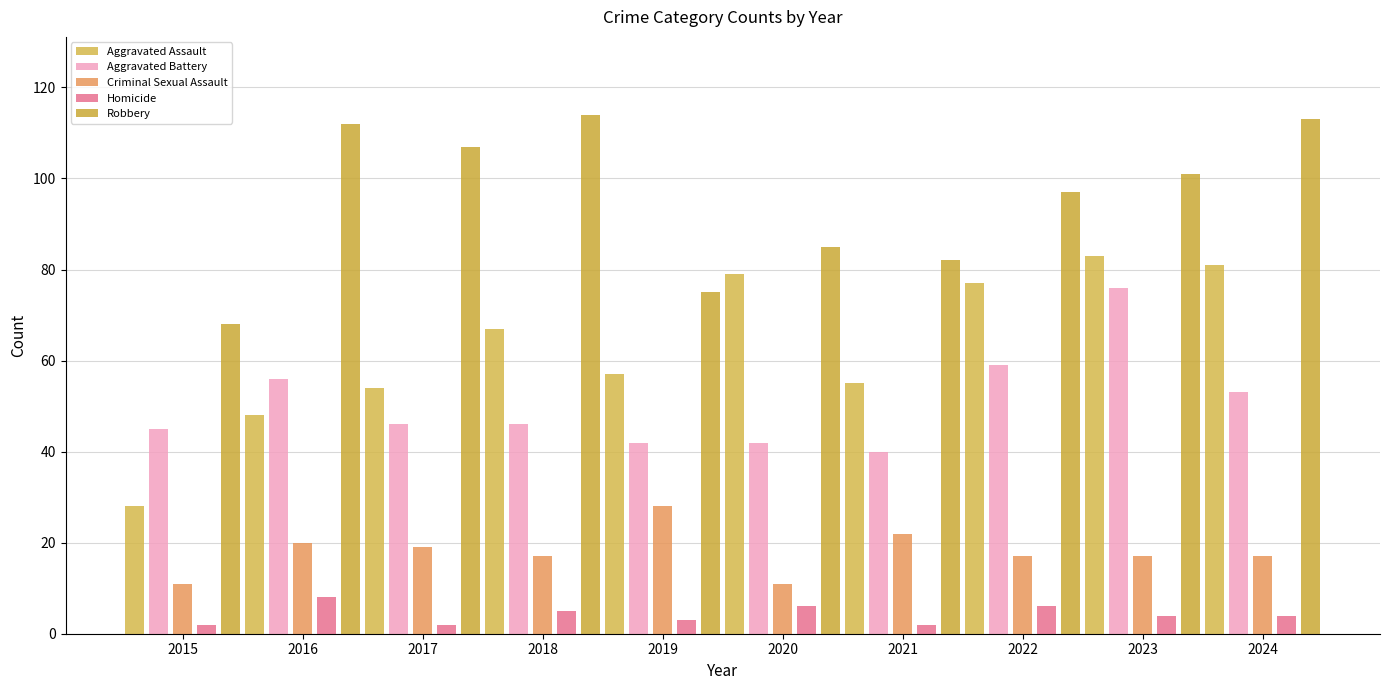

What is the average value of the Aggravated Assault series?

63